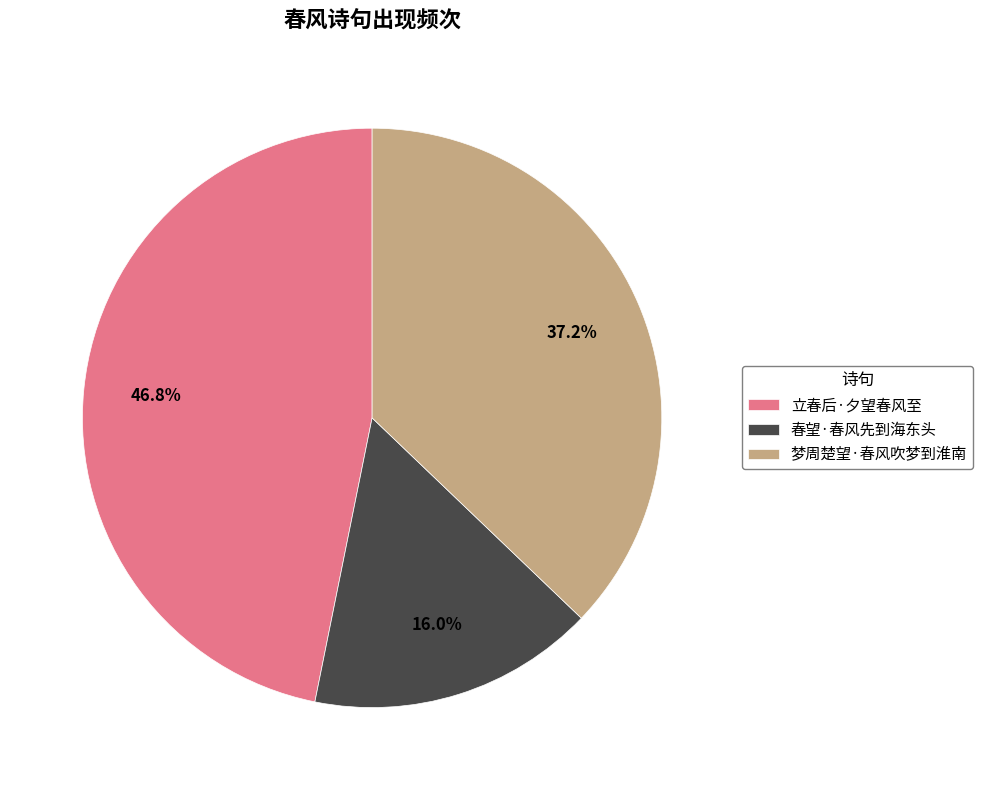

How many segments does this pie chart have?

3